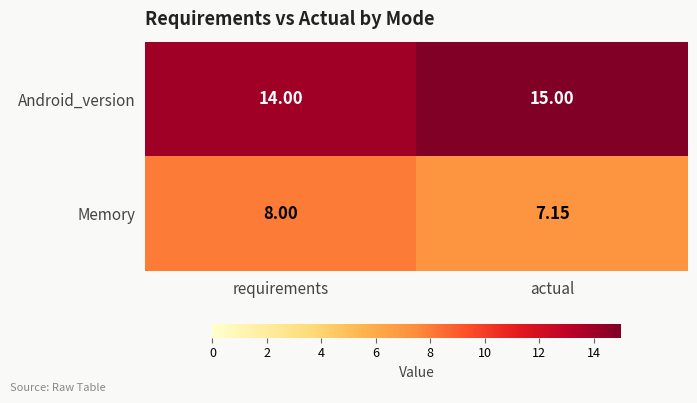

Between requirements and actual, which series saw the biggest shift?

Android_version